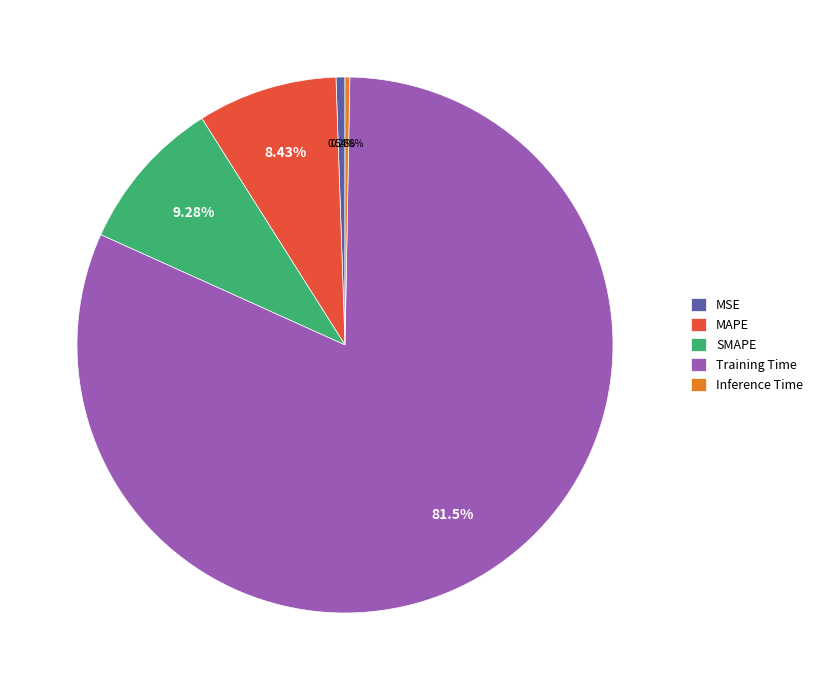

How many segments does this pie chart have?

5